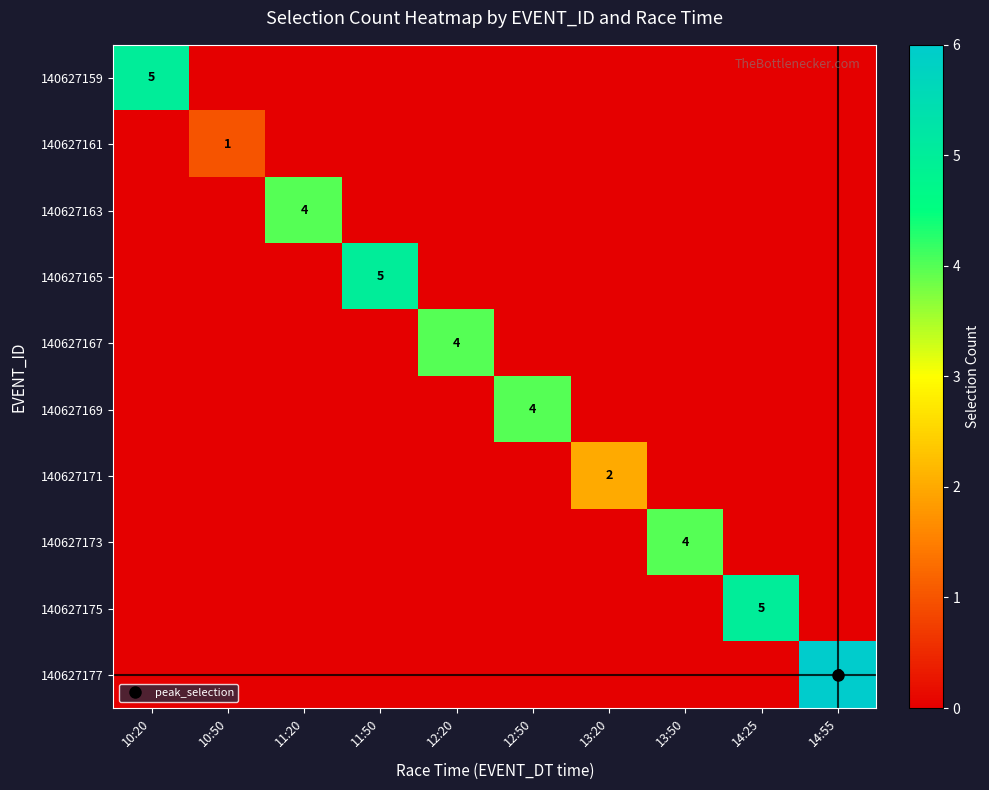

How many categories are shown in the chart?

10